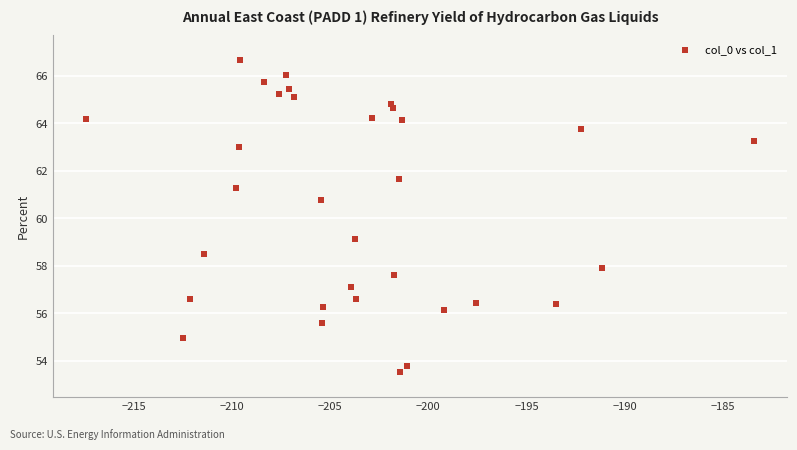

What is the range of Y values (max minus min)?

13.1